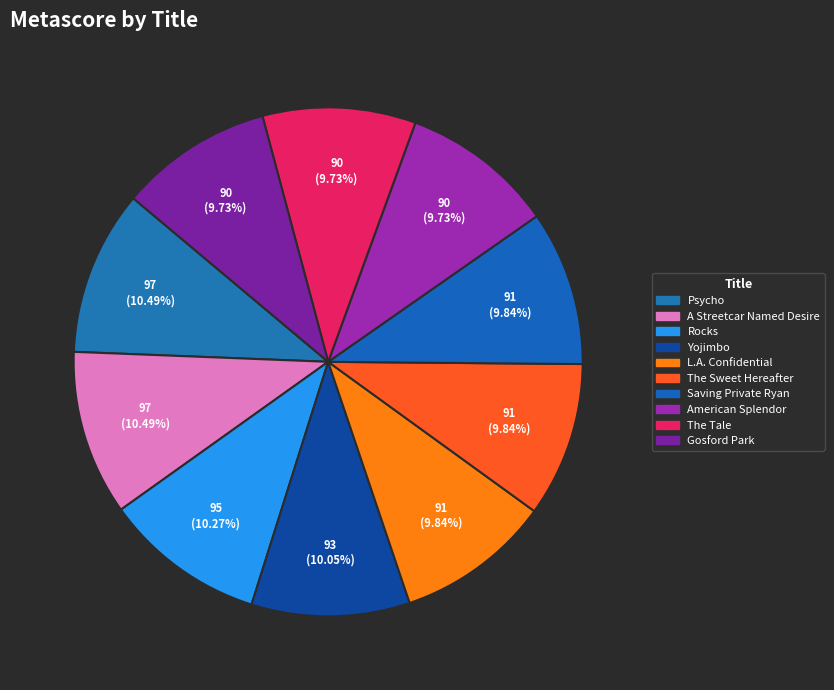

Is there any slice that represents more than half of the pie?

No